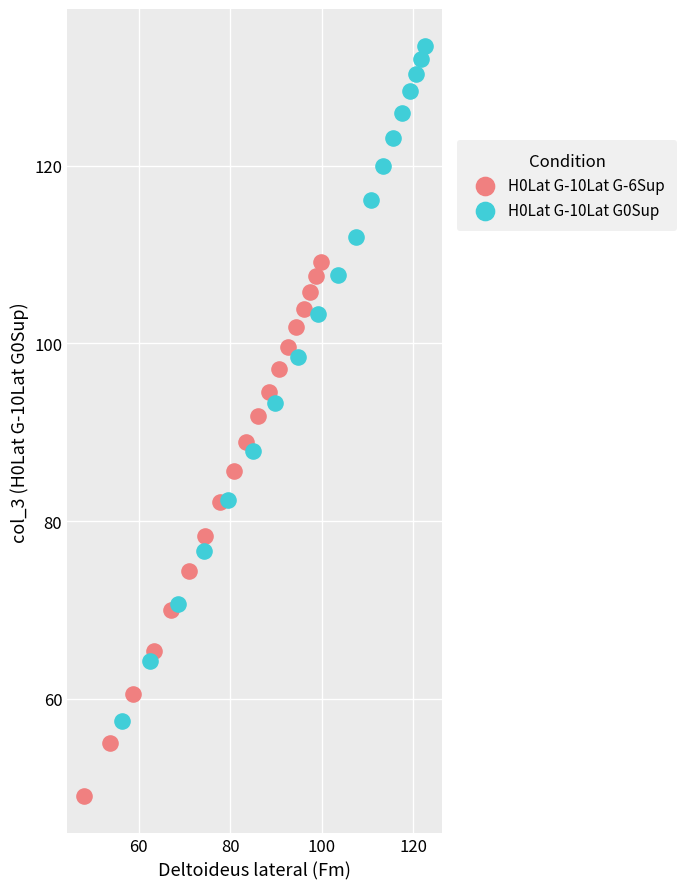

What are all the series names shown in the legend?

H0Lat G-10Lat G-6Sup, H0Lat G-10Lat G0Sup